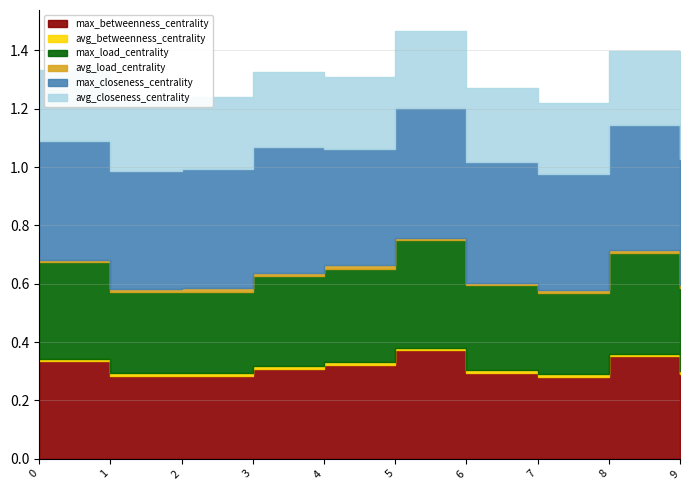

How many data points does each series have?

10